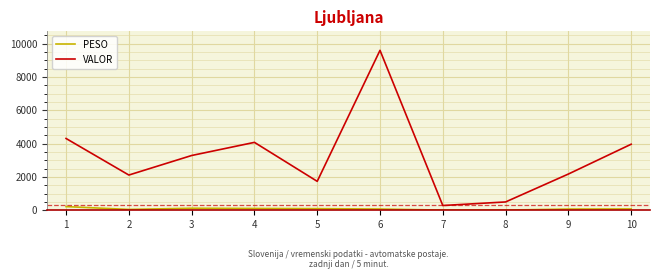

What is the difference between the VALOR values at 2 and 1?

2194.3